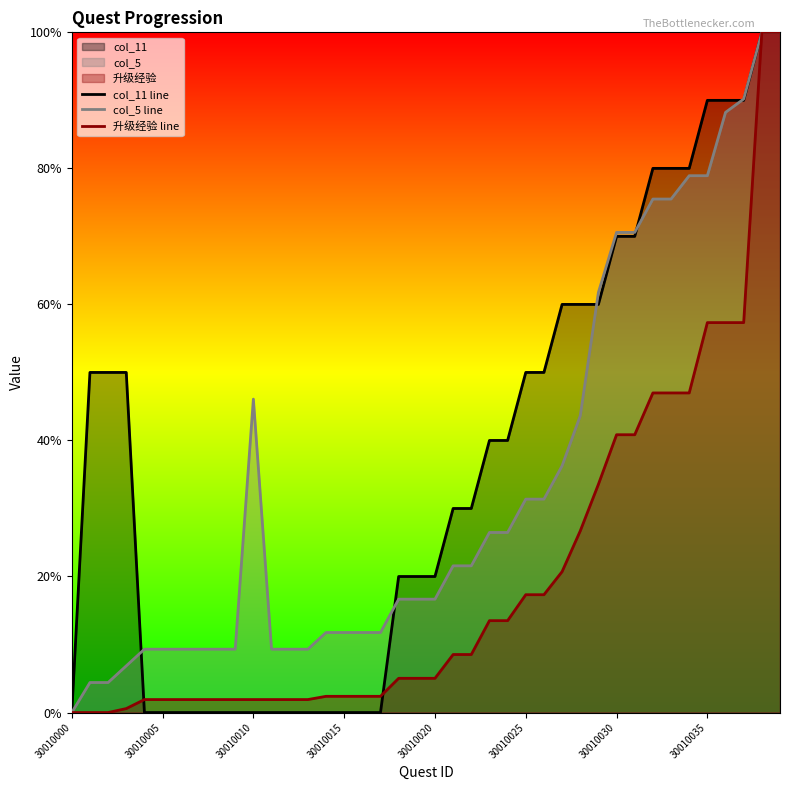

Which category has the lowest value across all series?

30010000